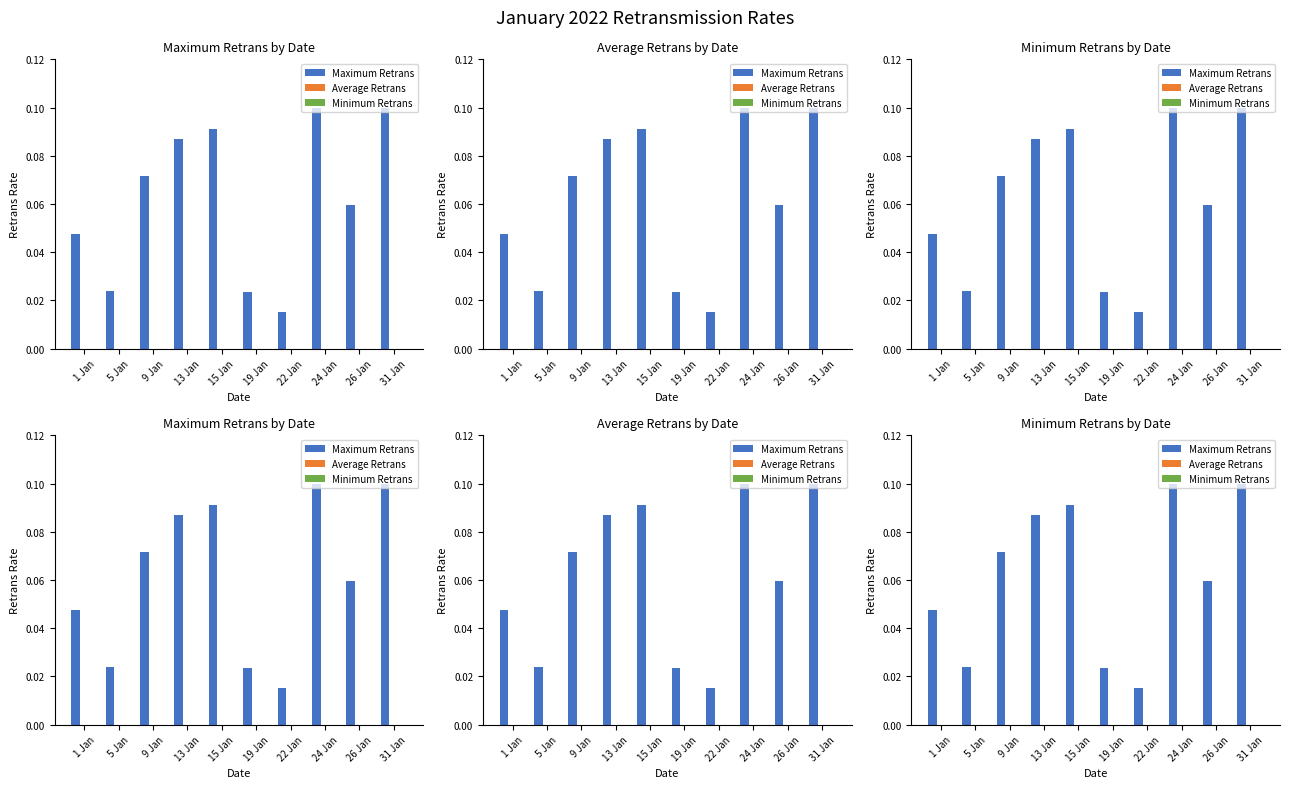

How many series are shown in this chart?

3